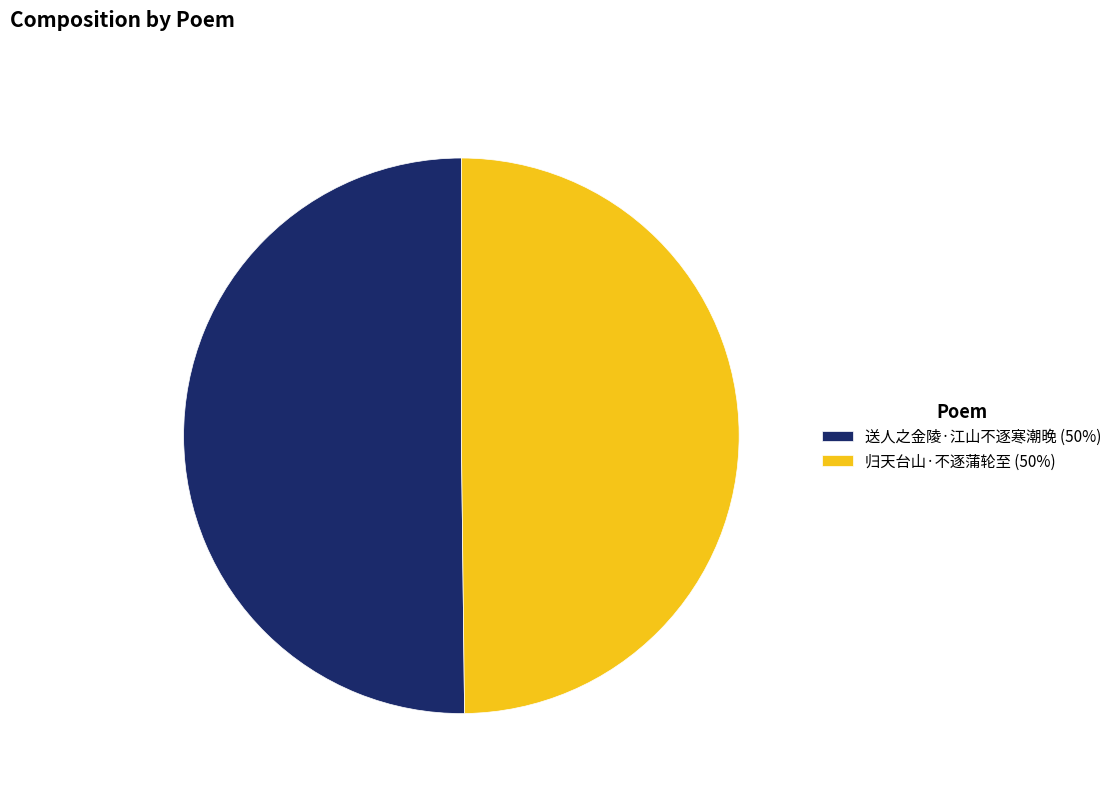

Is the sum of 送人之金陵·江山不逐寒潮晚 (50%) and 归天台山·不逐蒲轮至 (50%) greater than half?

Yes